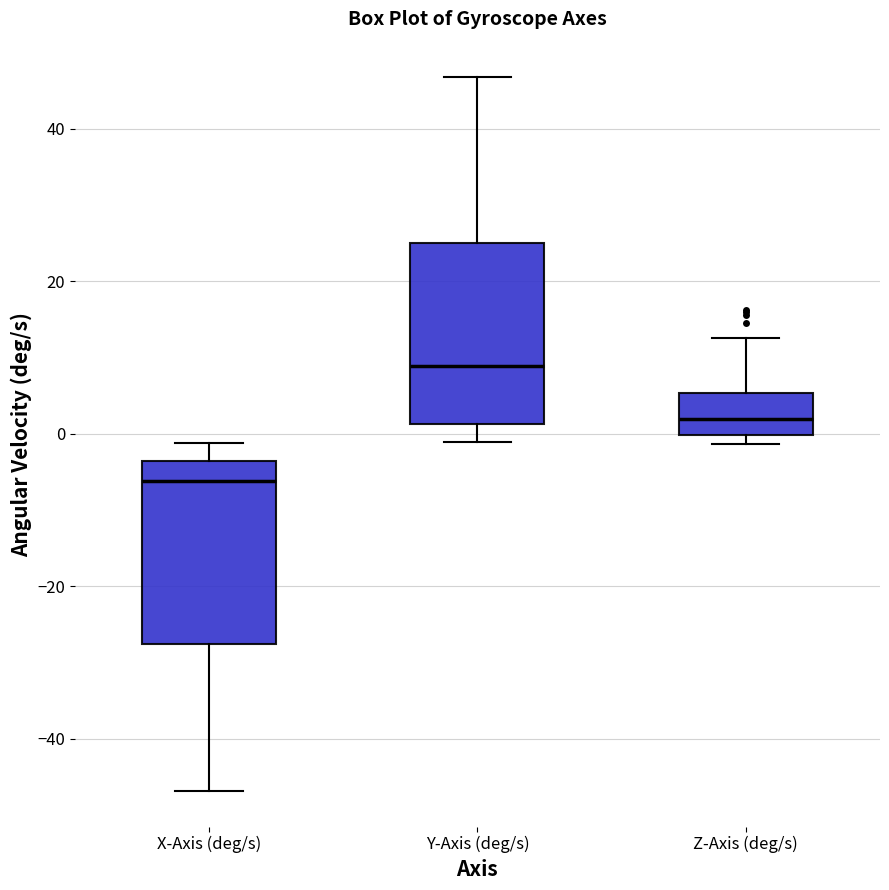

Where is the upper edge of the box for Z-Axis (deg/s) on the y-axis? The values are not printed on the chart, so give them approximately, as read against the axis.

6